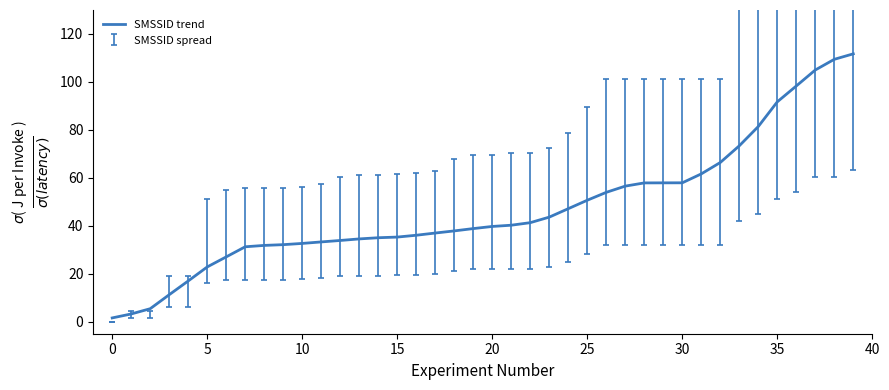

What is the difference between the maximum and minimum values?

110.1